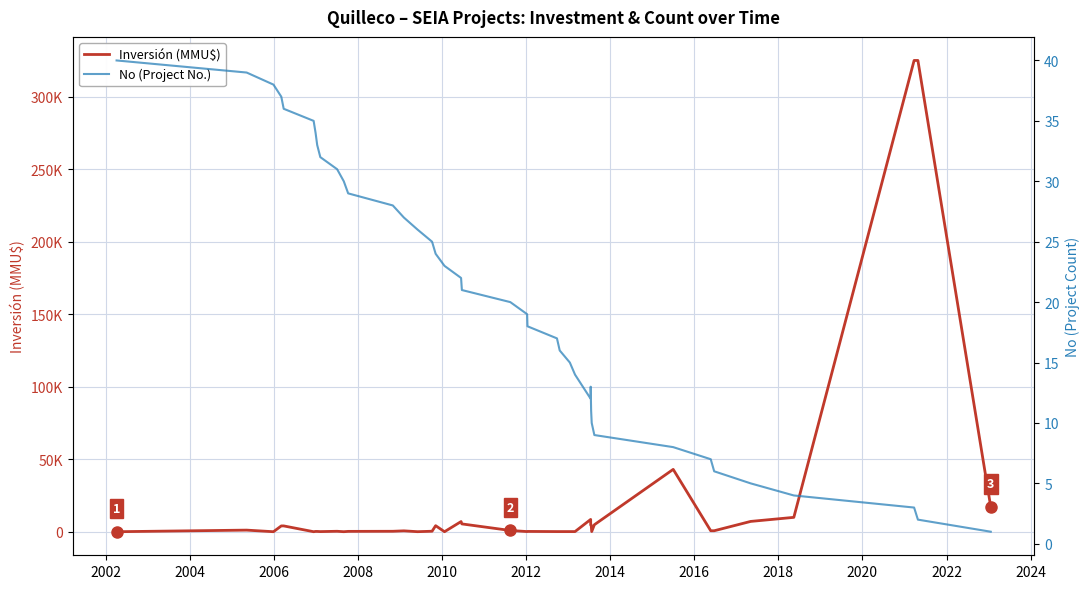

Is it true that No (Project No.) equals 11 at 14?

False